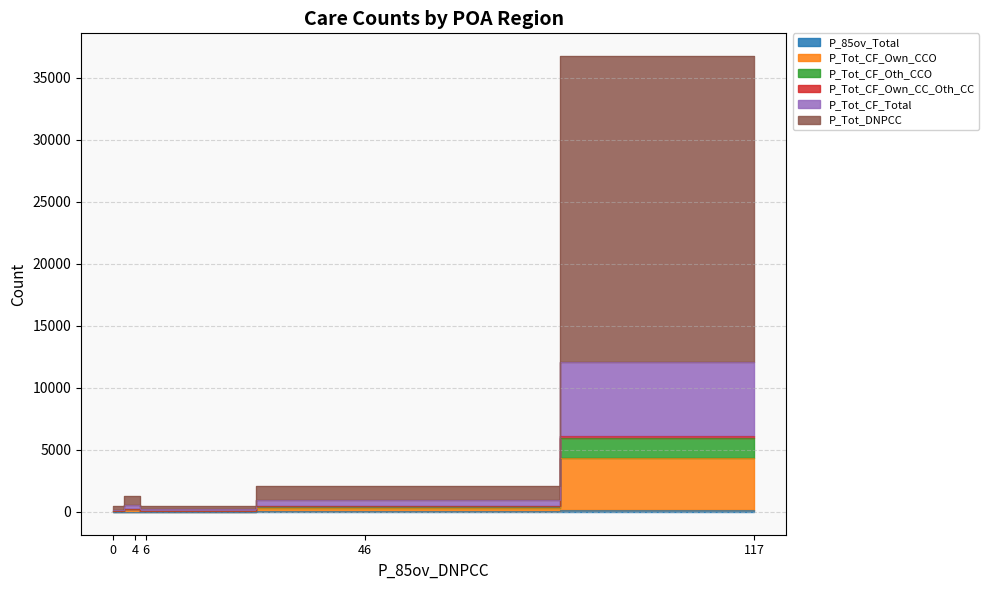

Reading left to right, list all the values displayed in this chart.

P_85ov_Total: POA2899=50	POA6798=4	POA6799=11	POA9494=183	POA9797=0
P_Tot_CF_Own_CCO: POA2899=276	POA6798=218	POA6799=69	POA9494=4161	POA9797=51
P_Tot_CF_Oth_CCO: POA2899=147	POA6798=38	POA6799=31	POA9494=1575	POA9797=12
P_Tot_CF_Own_CC_Oth_CC: POA2899=29	POA6798=7	POA6799=4	POA9494=232	POA9797=3
P_Tot_CF_Total: POA2899=453	POA6798=271	POA6799=105	POA9494=5969	POA9797=62
P_Tot_DNPCC: POA2899=1168	POA6798=711	POA6799=270	POA9494=24611	POA9797=386